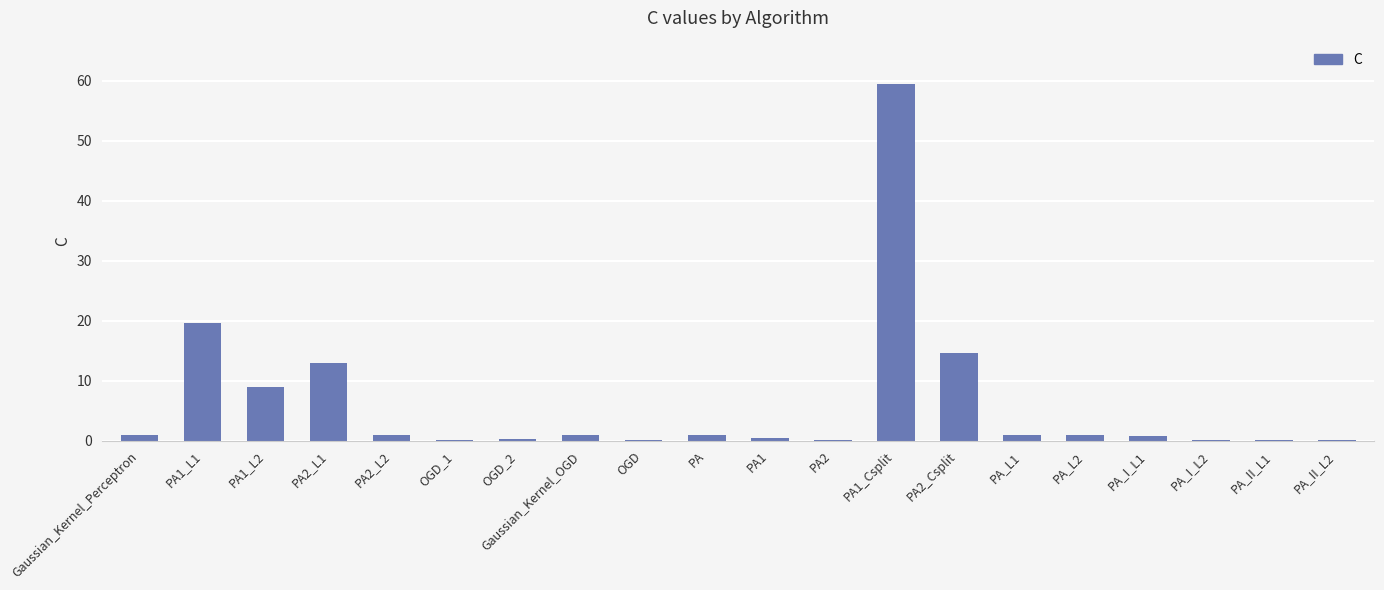

How many series are shown in this chart?

1